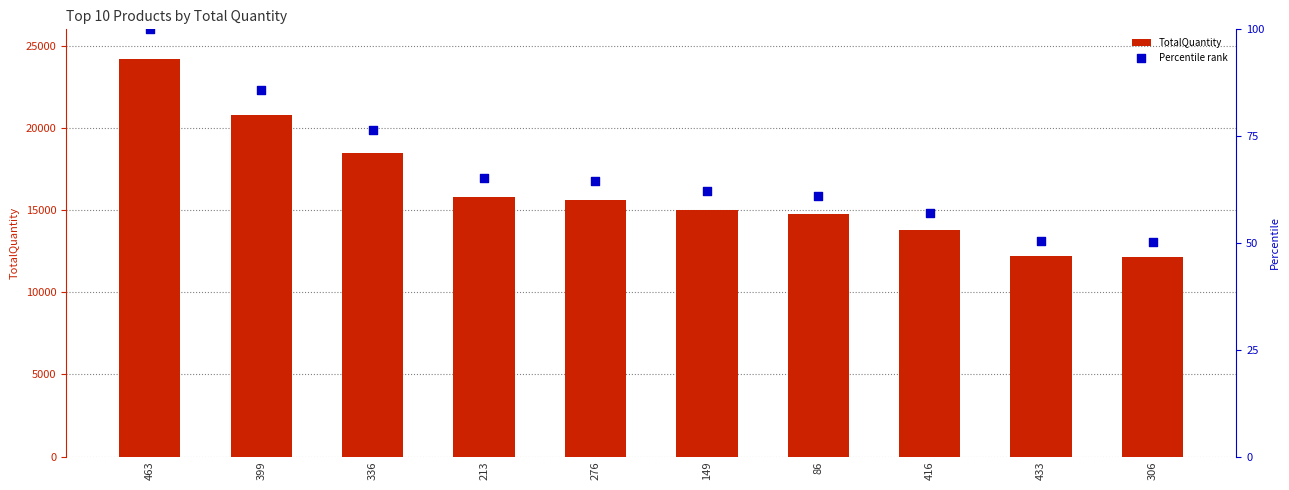

What is the total value across all series at 306?

12200.3